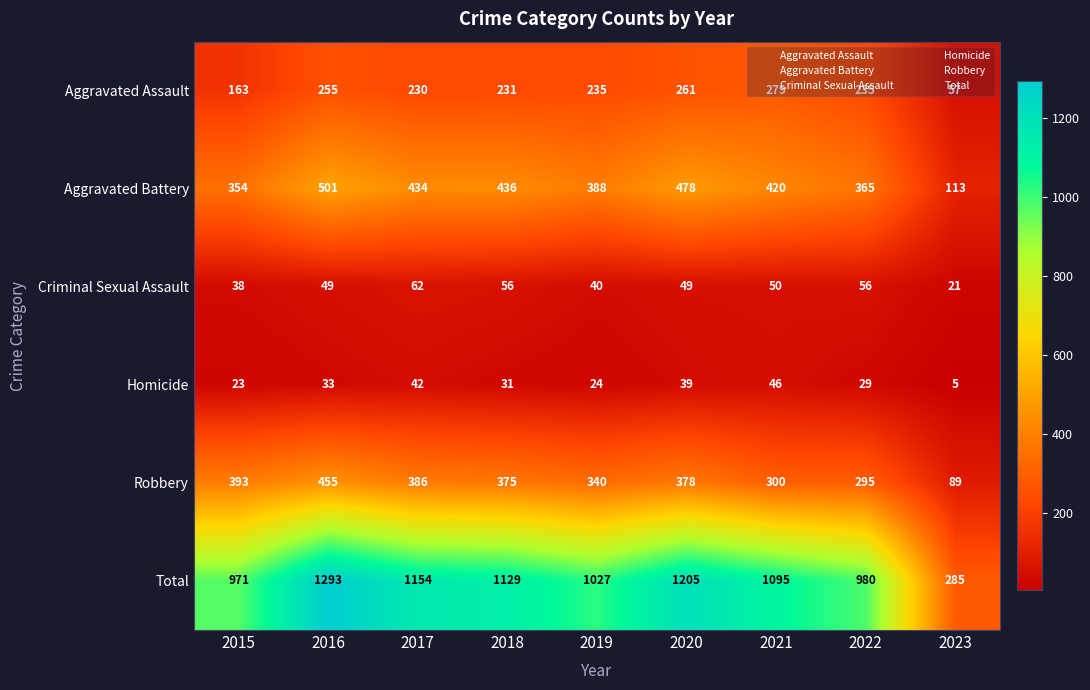

True or false: Aggravated Battery has a value of 544 at 2022.

False